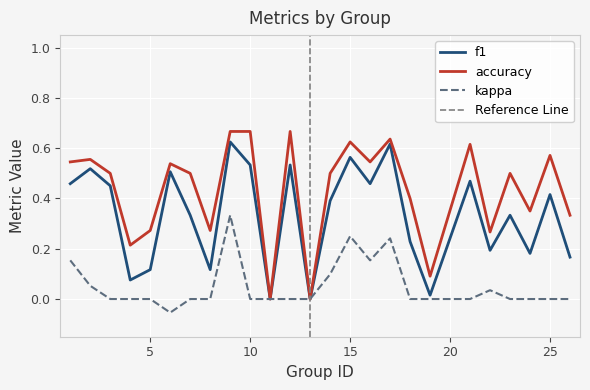

At which label is accuracy closest to 0?

11